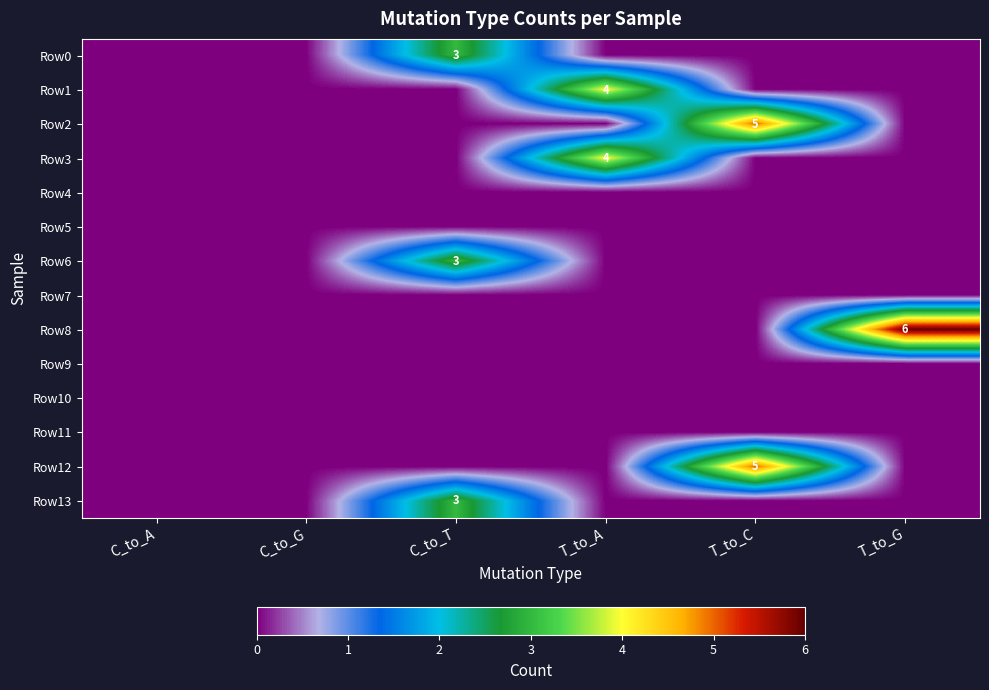

At which label is Row4 closest to 0?

C_to_A